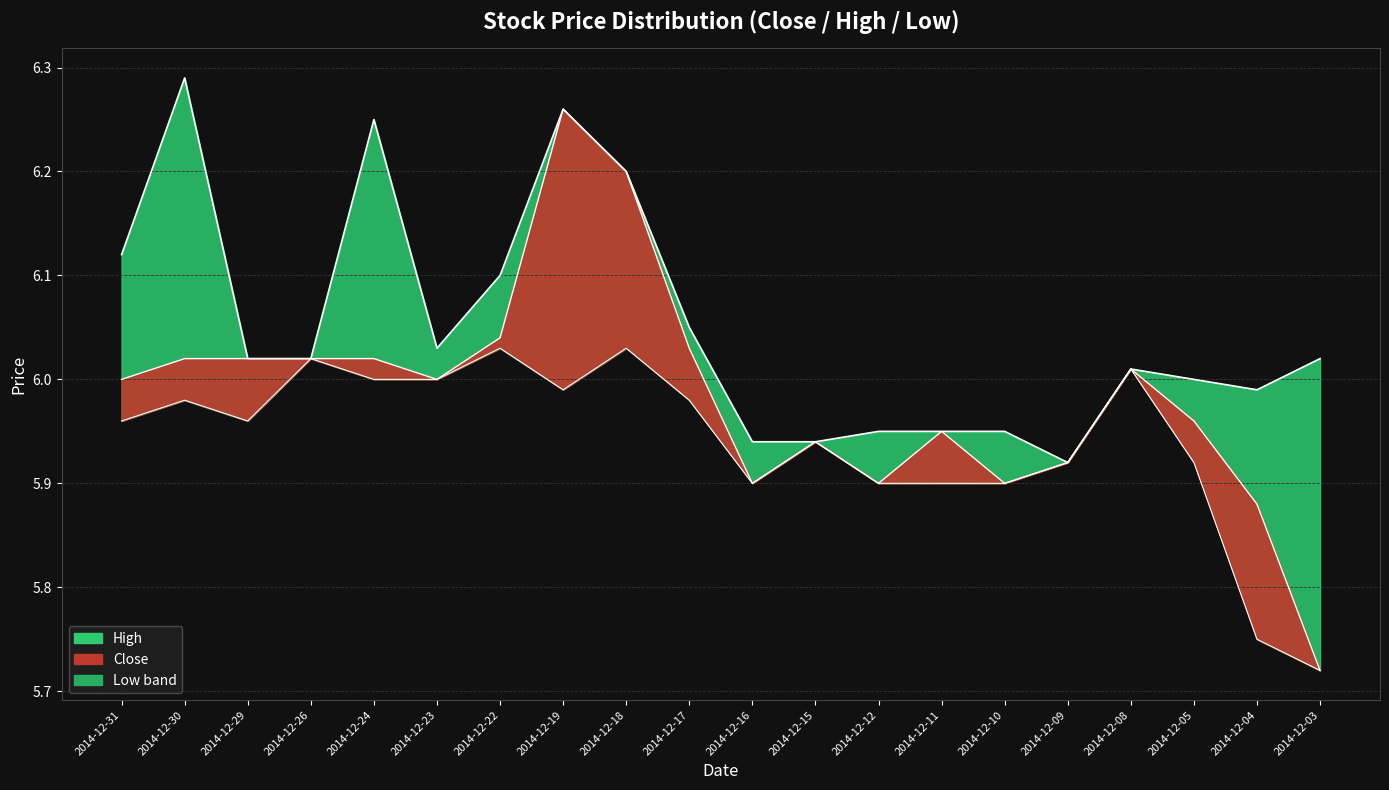

At which category does High line reach its first local valley?

2014-12-23